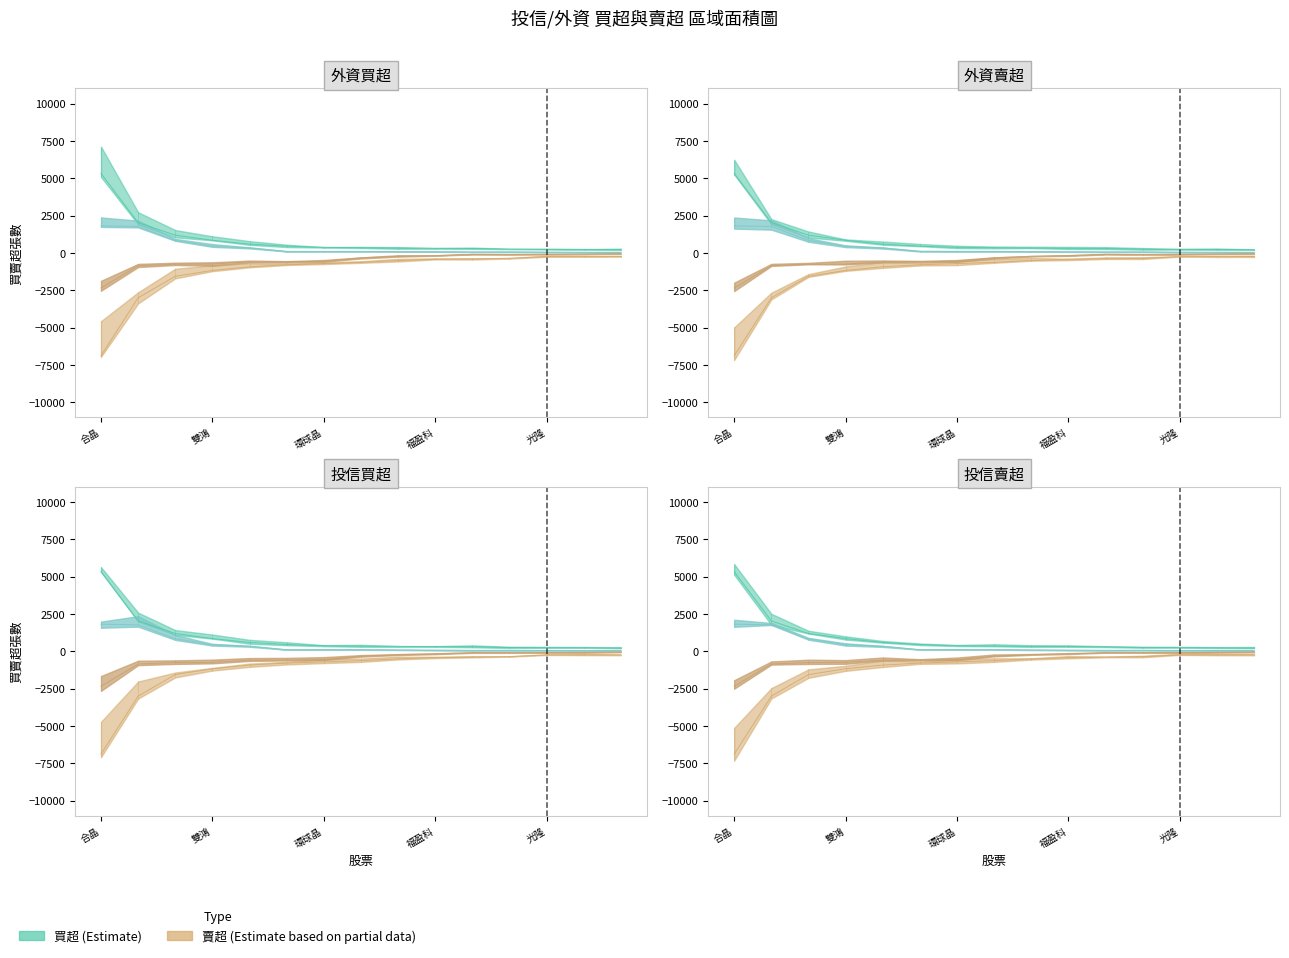

At how many categories does at least one series exceed -92?

15